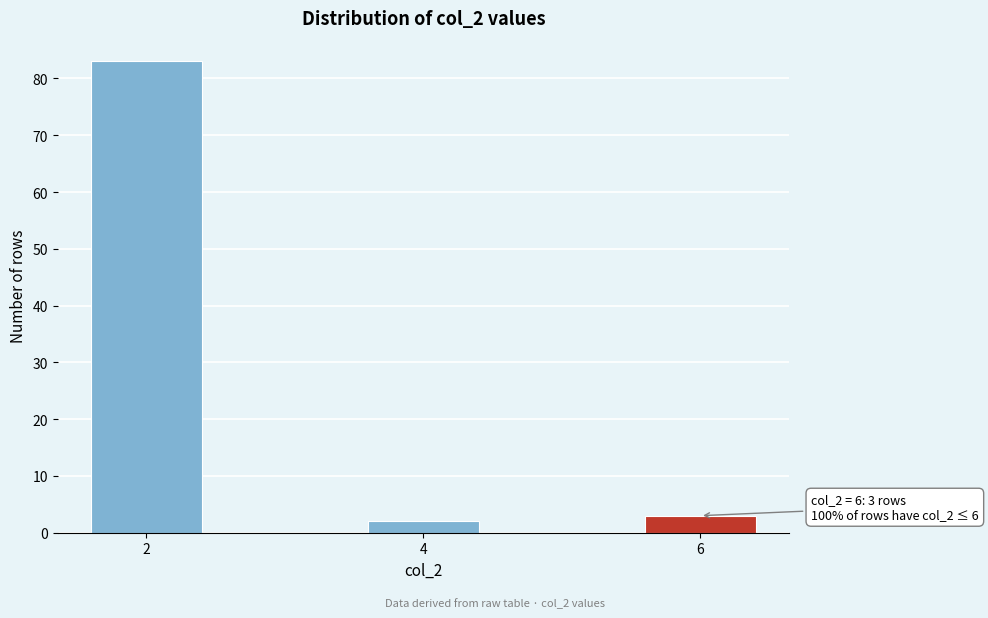

Reading left to right, extract all data points from this chart.

83	2	3